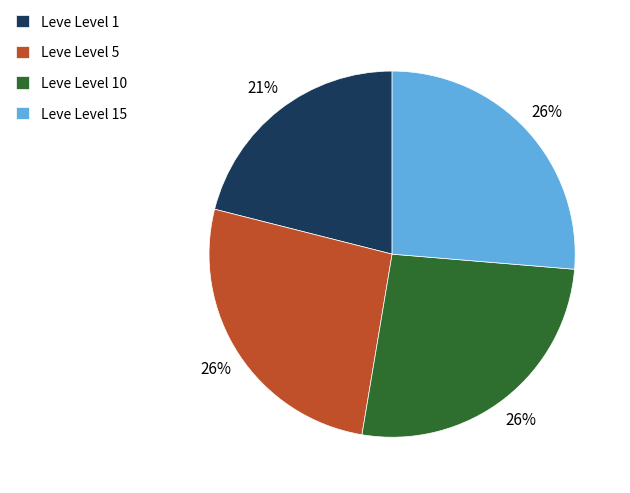

Does any single category account for the majority?

No